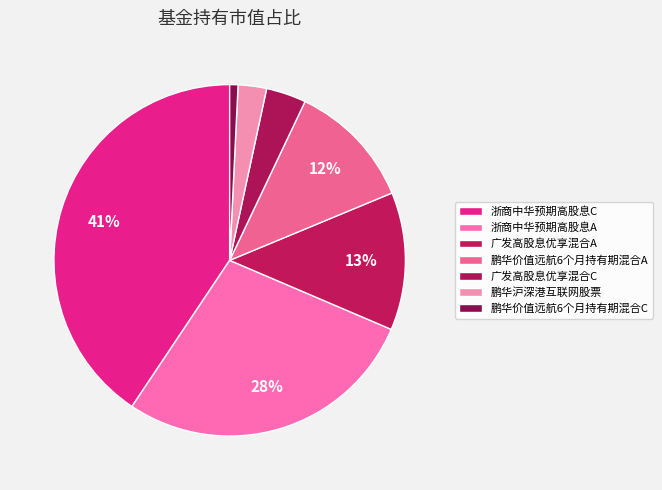

Does 广发高股息优享混合A represent more than half of the total?

No